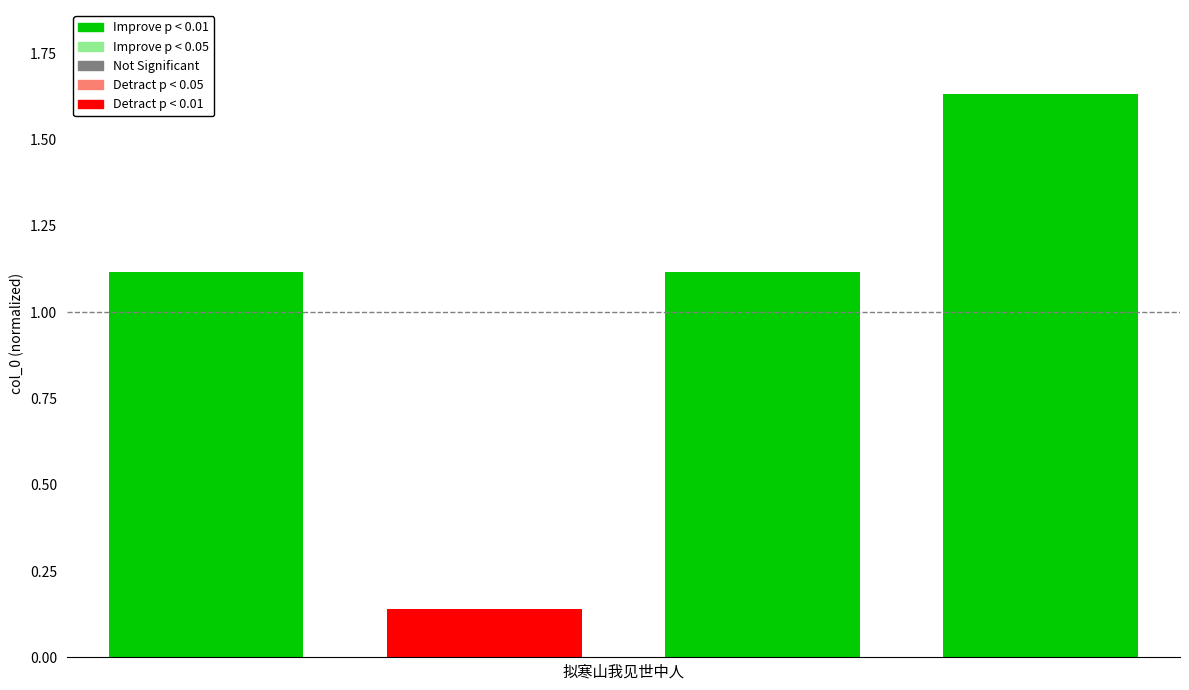

What is the value of the 4th bar from the left?

1.6